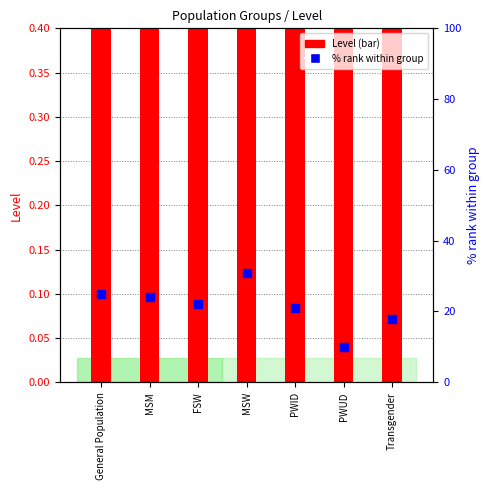

What are all the series names shown in the legend?

Level, % rank within group